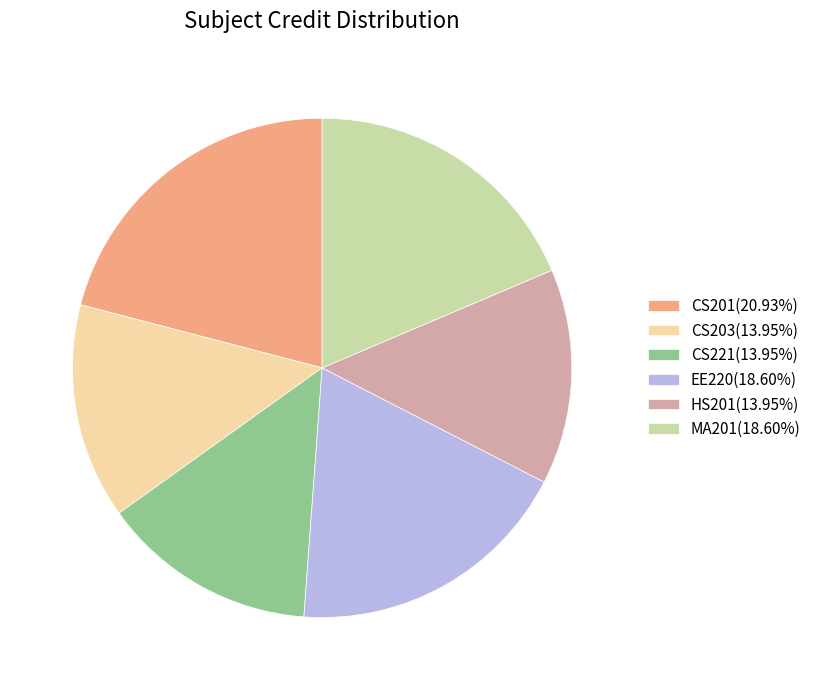

True or false: CS201 accounts for 21% of the total.

True